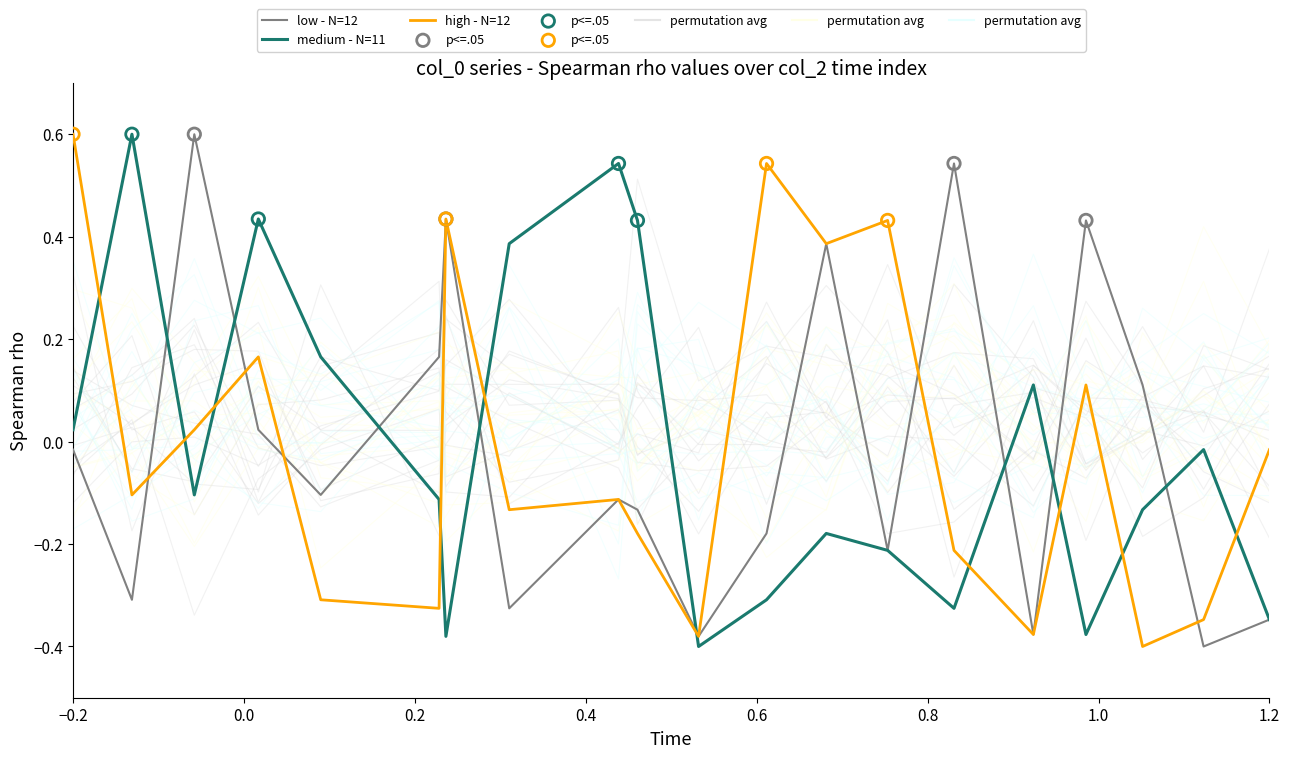

What are all the series names shown in the legend?

low - N=12, medium - N=11, high - N=12